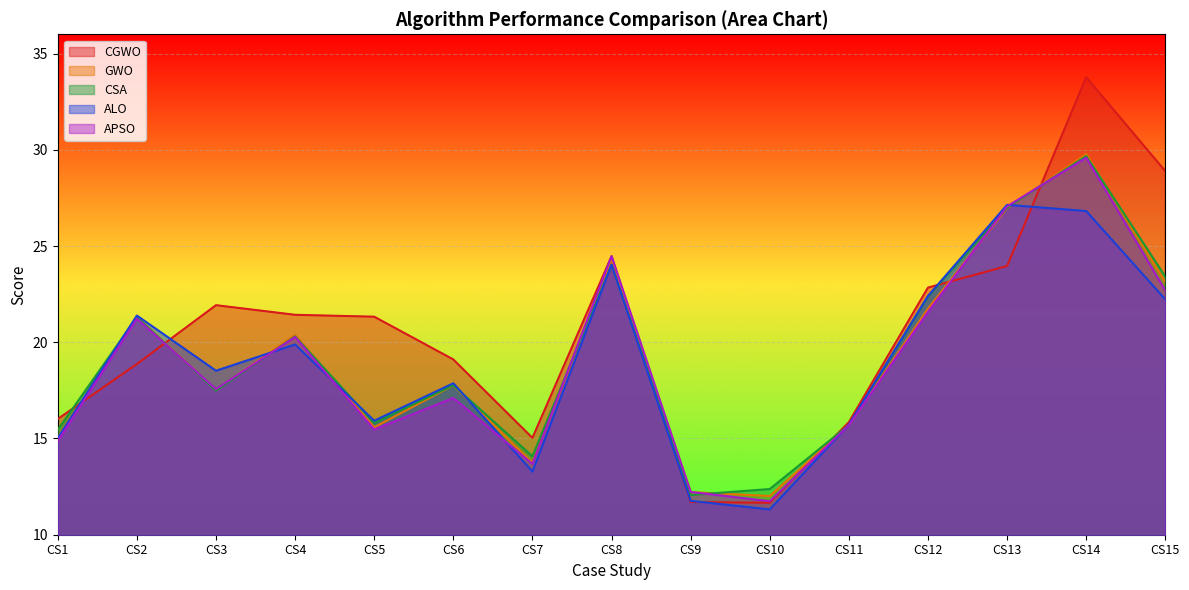

How many lines are shown in the chart?

5